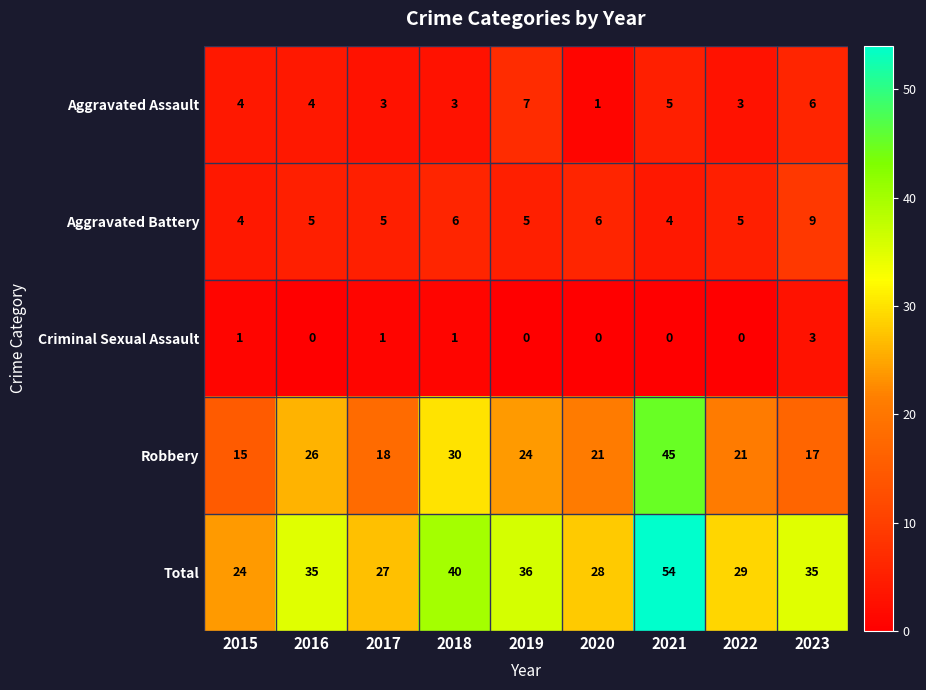

What is the sum of all Aggravated Battery values?

49